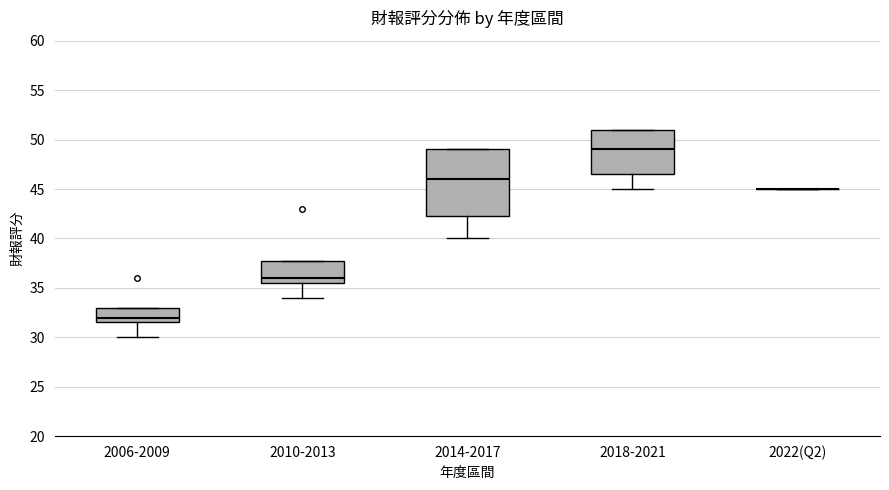

Where is the lower edge of the box for 2014-2017 on the y-axis? The values are not printed on the chart, so give them approximately, as read against the axis.

42.5